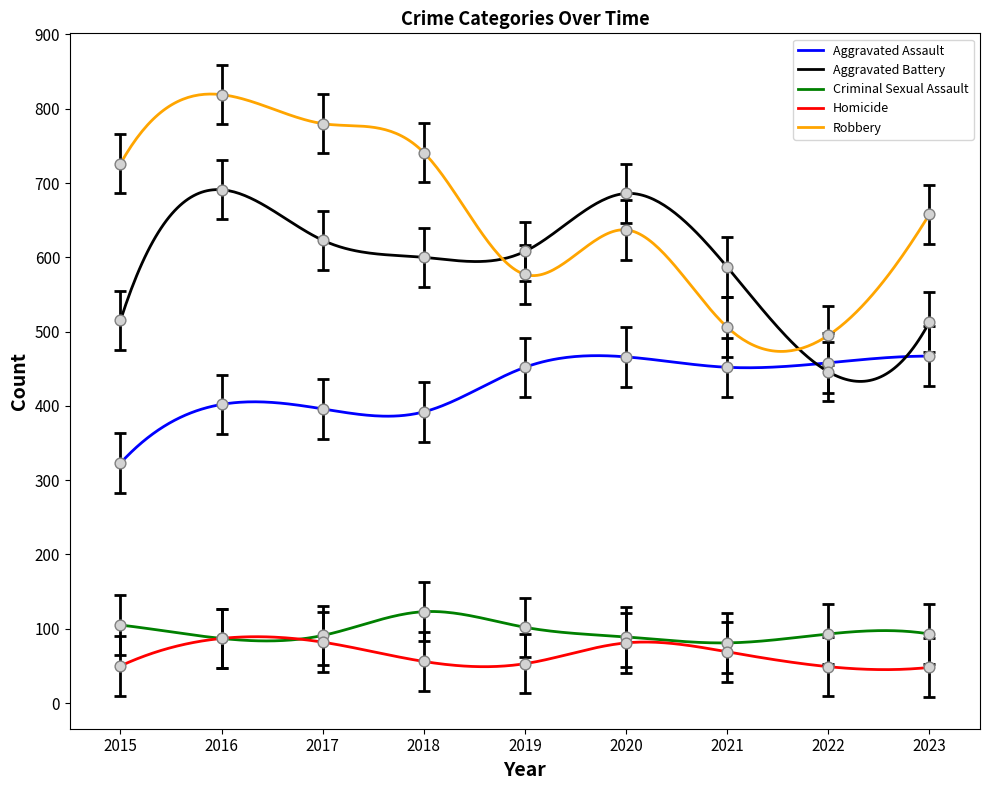

What is the total value across all series at 2017?

1772